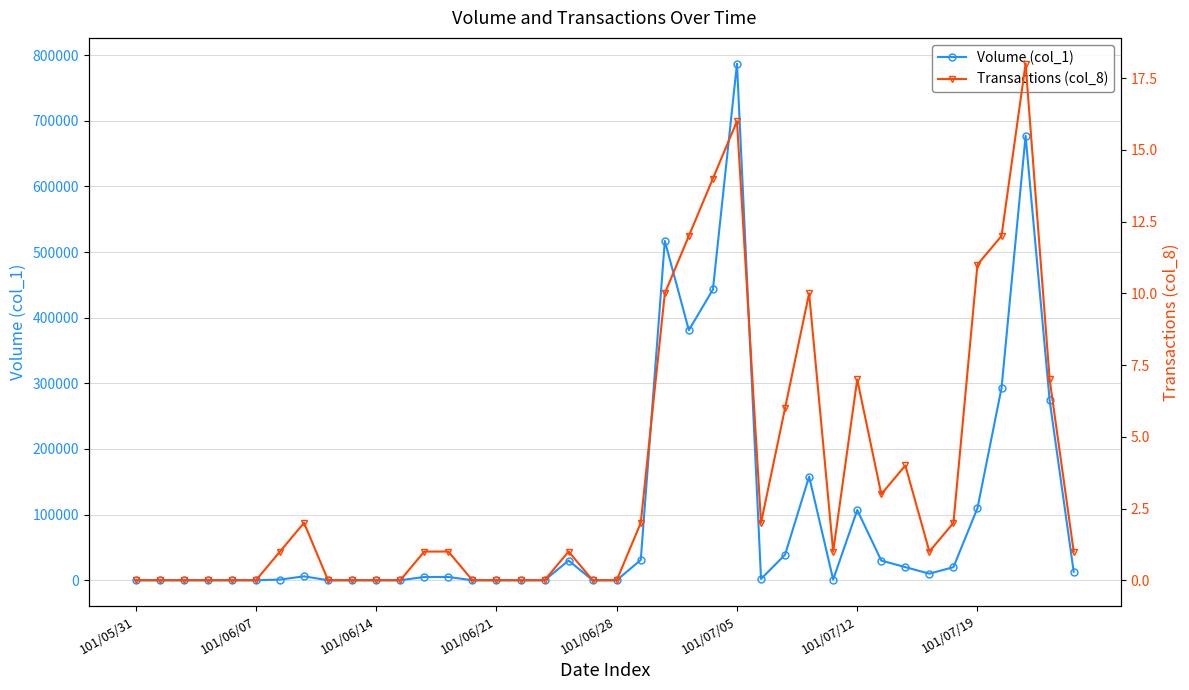

Does the chart display data point markers on the line(s)?

Yes